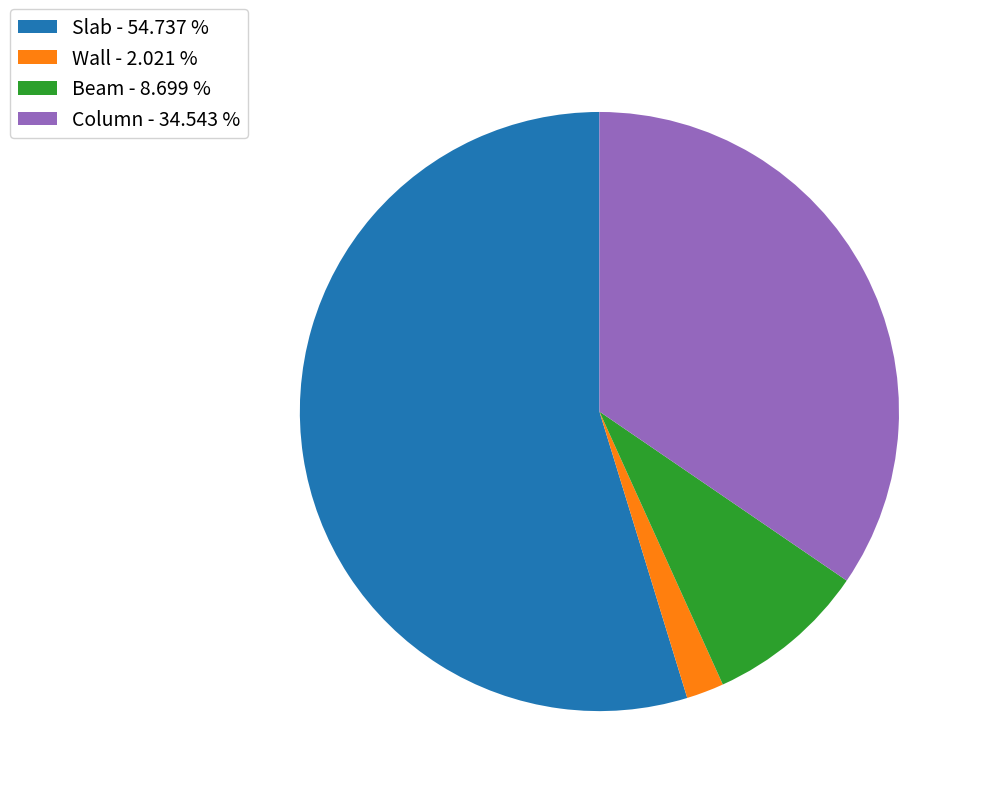

Is there any slice that represents more than half of the pie?

Yes